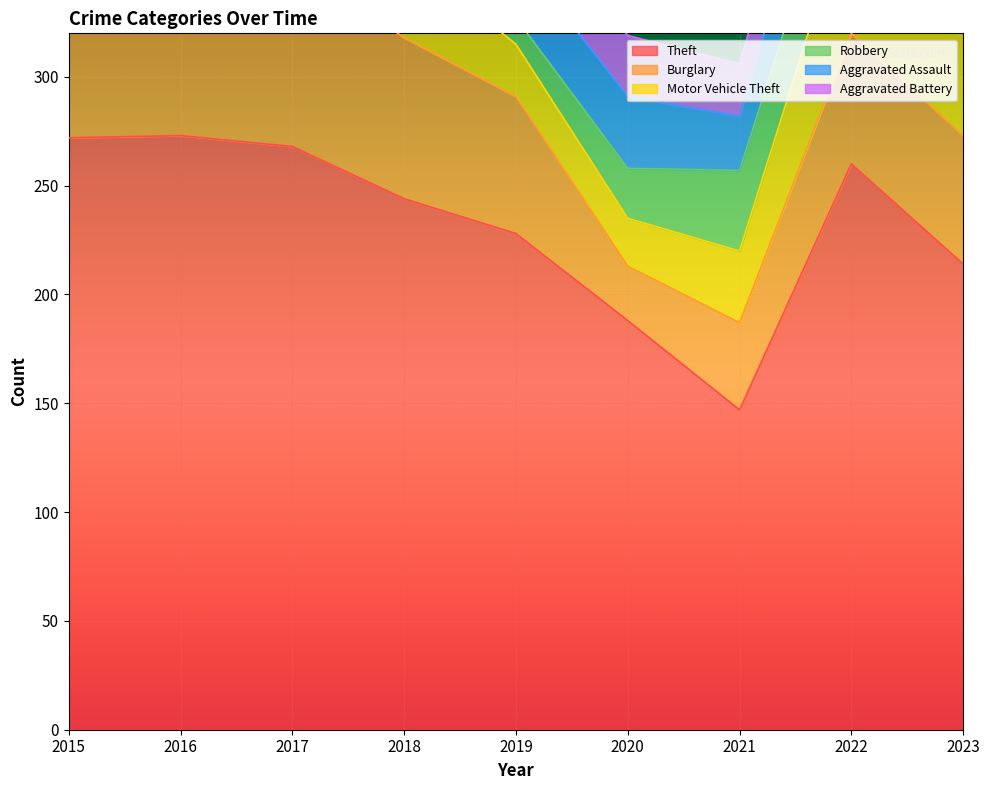

Does the chart display data point markers on the line(s)?

No